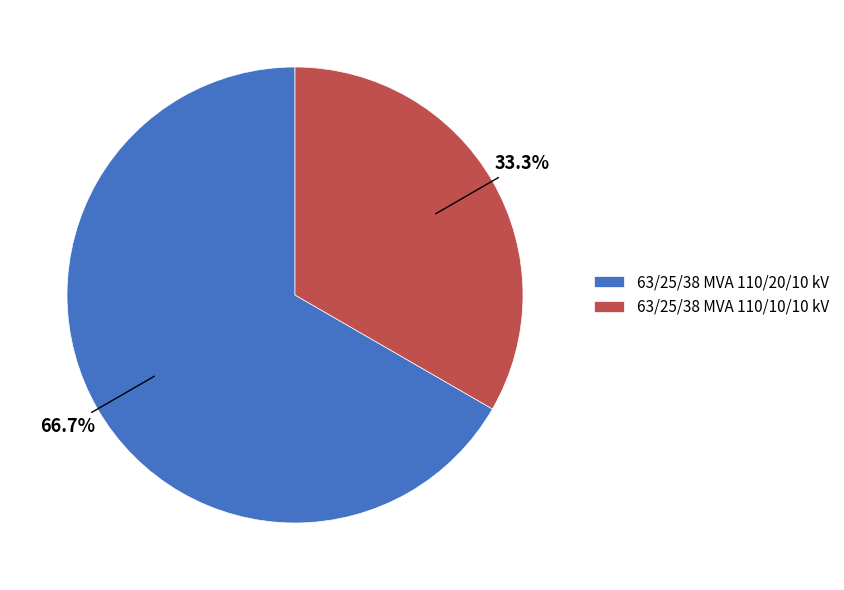

Do 63/25/38 MVA 110/20/10 kV and 63/25/38 MVA 110/10/10 kV together represent more than half of the pie?

Yes